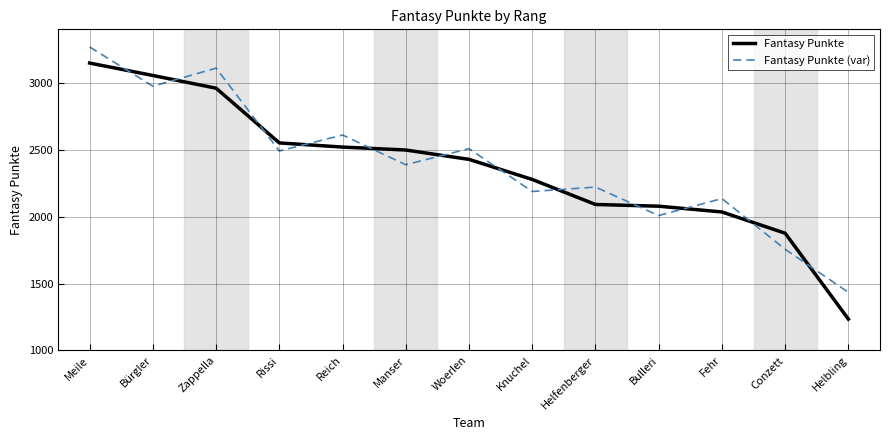

How many lines are shown in the chart?

2